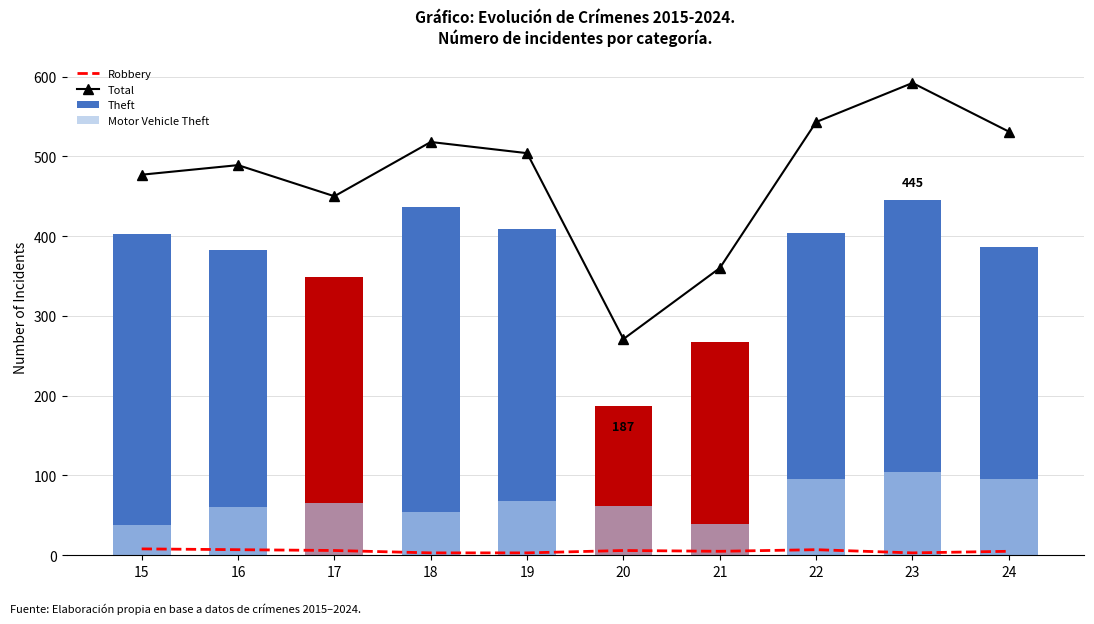

Reading right to left, extract all data points from this chart.

Robbery: 5	3	7	5	6	3	3	6	7	8
Total: 531	592	543	360	271	504	518	450	489	477
Theft: 386	445	404	267	187	409	436	349	383	403
Motor Vehicle Theft: 96	104	95	39	62	68	54	65	60	38